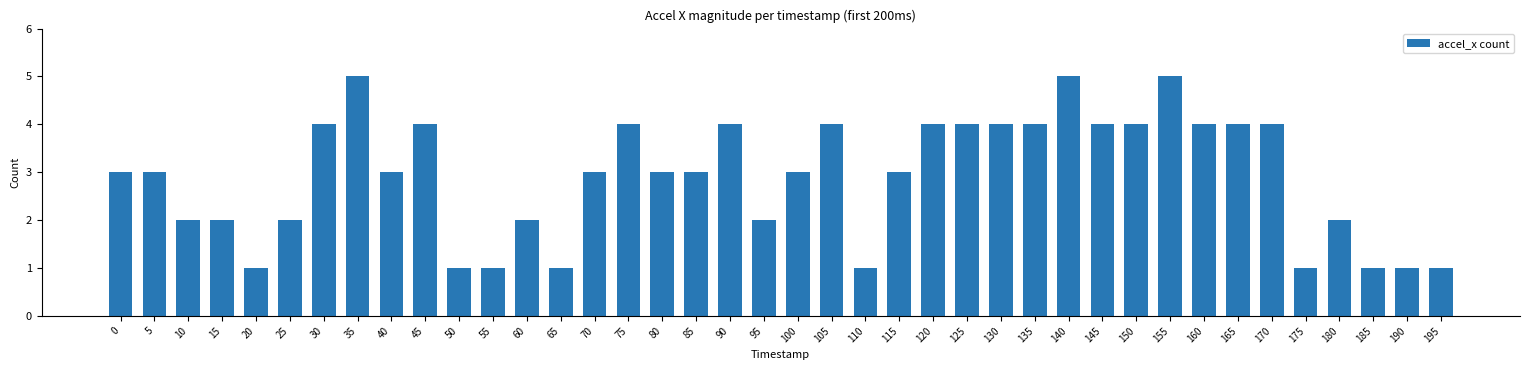

Does the chart contain any negative values?

No